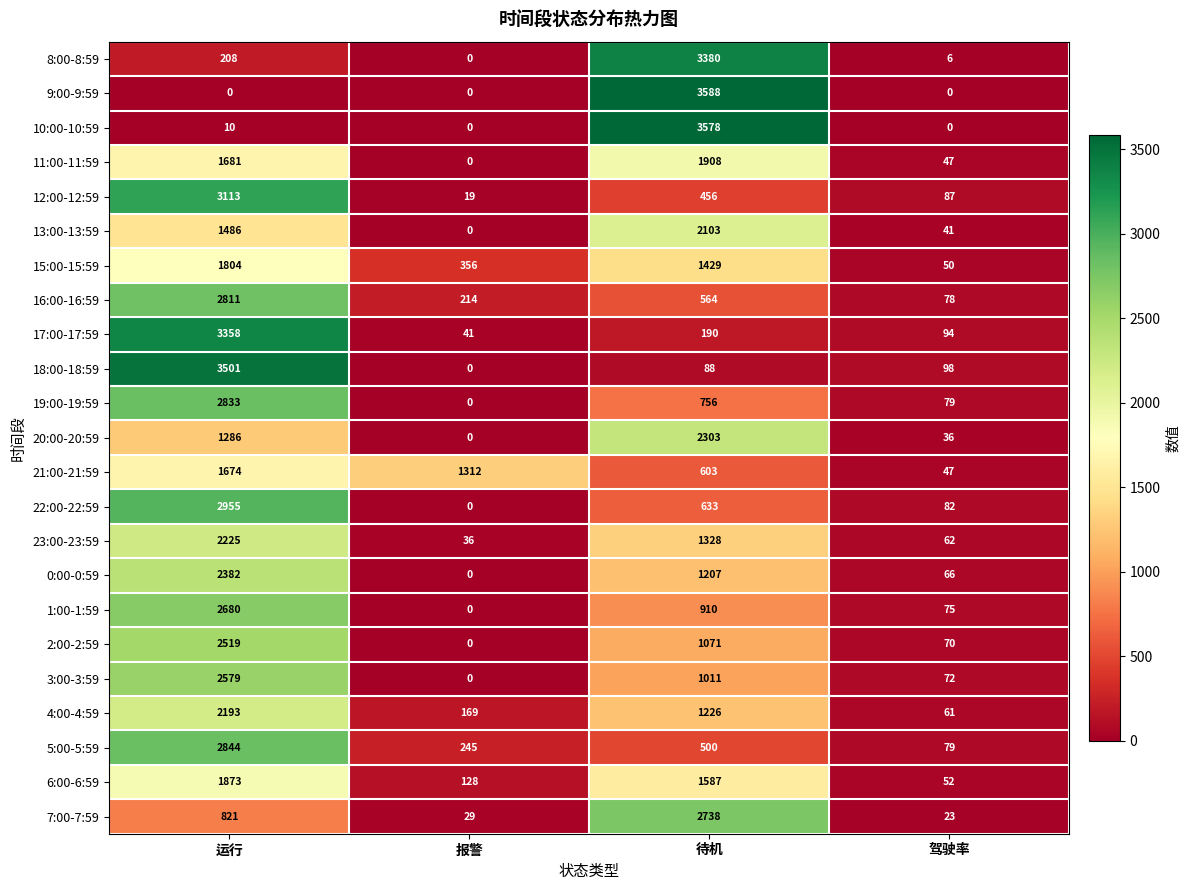

How many data points in 22:00-22:59 are less than 633?

2